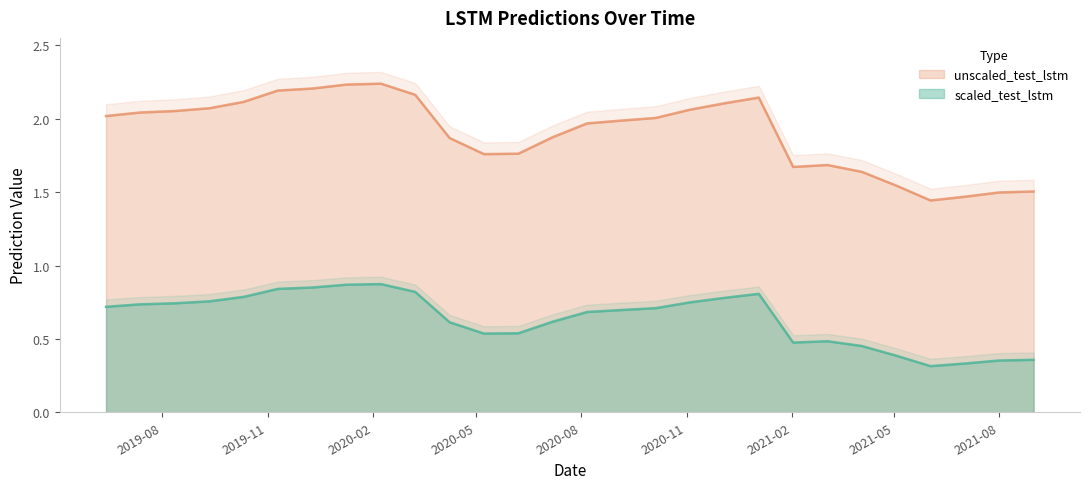

What is the difference between the maximum and minimum values in the scaled_test_lstm series?

0.8